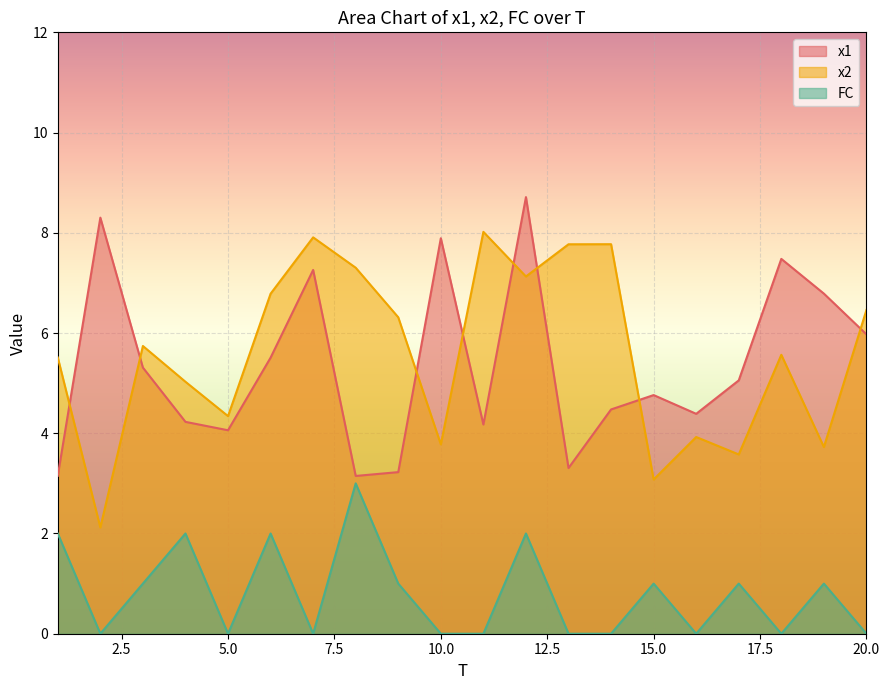

At how many categories does at least one series exceed 4?

20